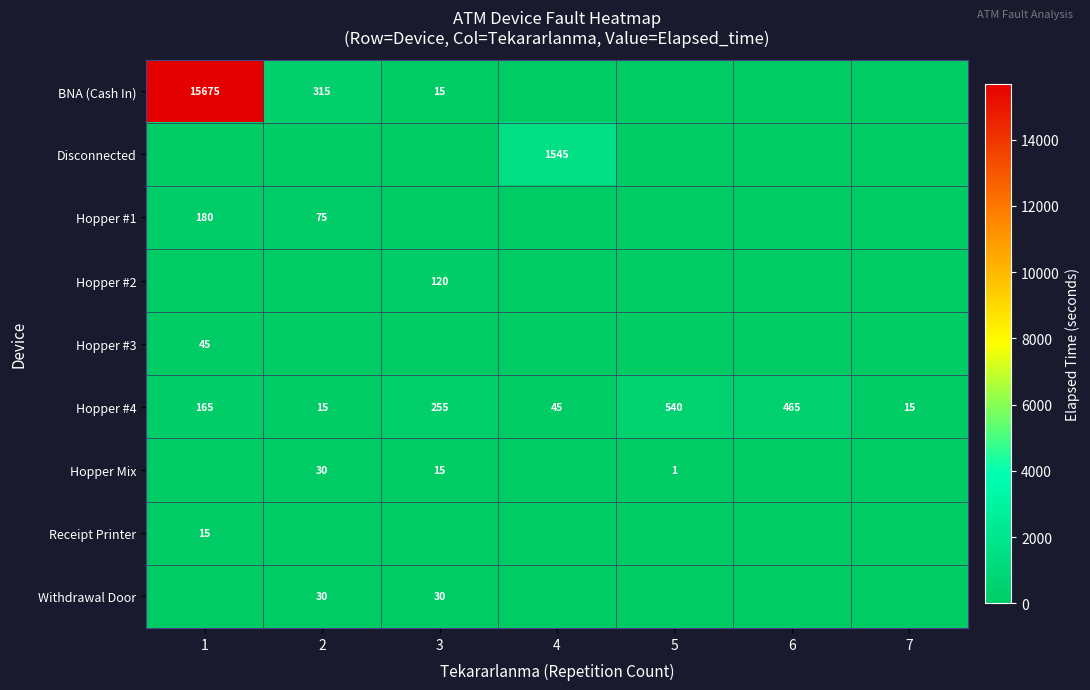

What is the sum of all Hopper #4 values?

1500